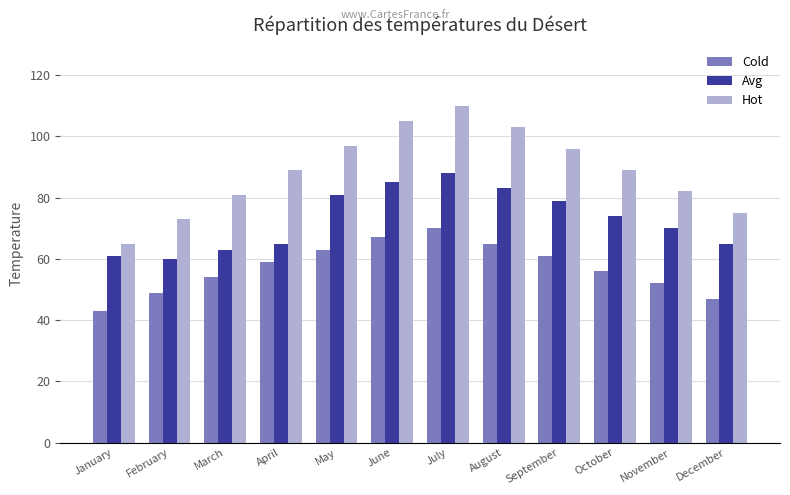

Reading left to right, transcribe all the data shown in this chart.

Cold: 43	49	54	59	63	67	70	65	61	56	52	47
Avg: 61	60	63	65	81	85	88	83	79	74	70	65
Hot: 65	73	81	89	97	105	110	103	96	89	82	75